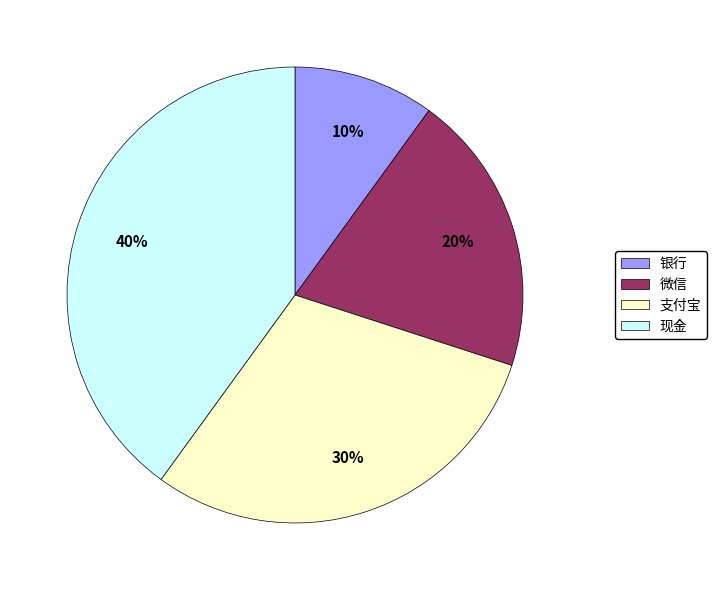

Is 支付宝 the majority of the pie?

No